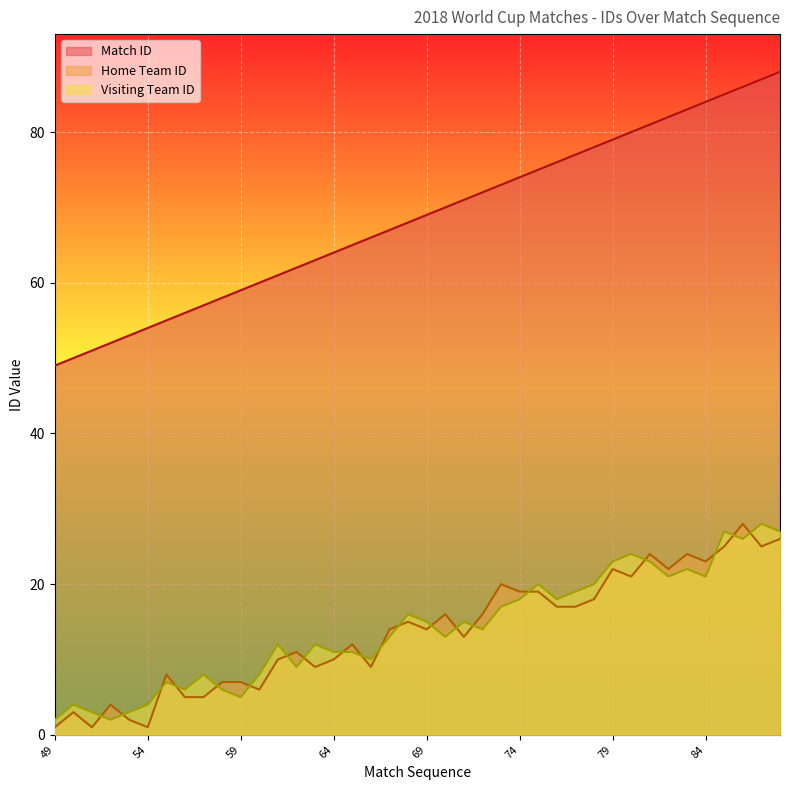

Reading left to right, extract all data points from this chart.

Match ID: 49	50	51	52	53	54	55	56	57	58	59	60	61	62	63	64	65	66	67	68	69	70	71	72	73	74	75	76	77	78	79	80	81	82	83	84	85	86	87	88
Home Team ID: 1	3	1	4	2	1	8	5	5	7	7	6	10	11	9	10	12	9	14	15	14	16	13	16	20	19	19	17	17	18	22	21	24	22	24	23	25	28	25	26
Visiting Team ID: 2	4	3	2	3	4	7	6	8	6	5	8	12	9	12	11	11	10	13	16	15	13	15	14	17	18	20	18	19	20	23	24	23	21	22	21	27	26	28	27